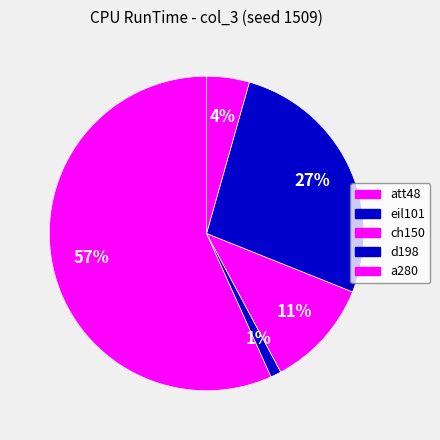

How many slices are in this pie chart?

5